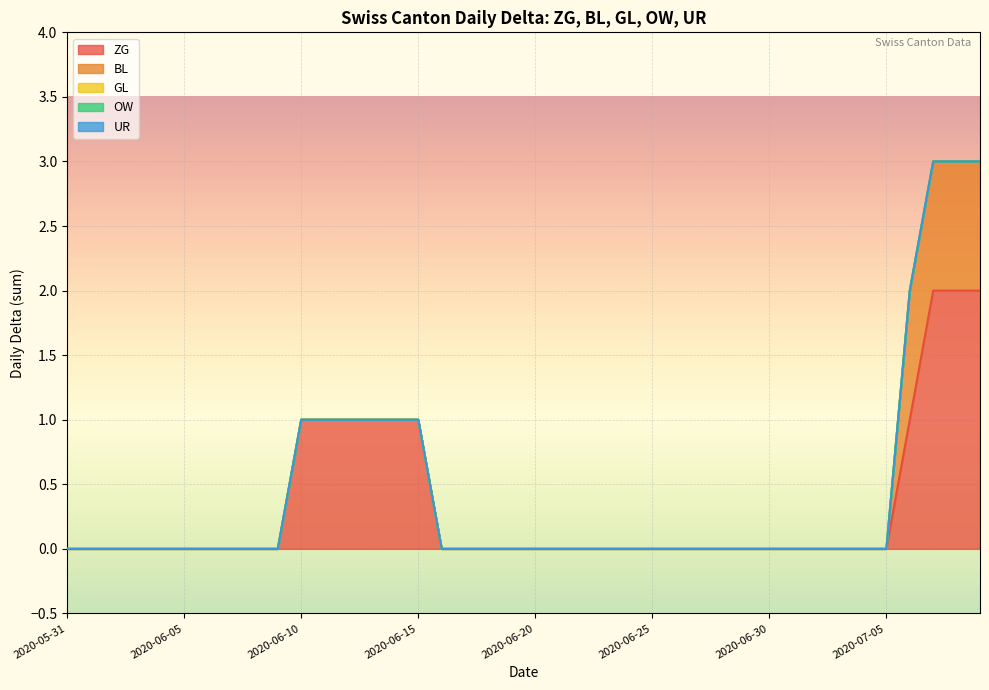

Reading left to right, transcribe all the data shown in this chart.

ZG: 0	0	0	0	0	0	0	0	0	0	1	1	1	1	1	1	0	0	0	0	0	0	0	0	0	0	0	0	0	0	0	0	0	0	0	0	1	2	2	2
BL: 0	0	0	0	0	0	0	0	0	0	0	0	0	0	0	0	0	0	0	0	0	0	0	0	0	0	0	0	0	0	0	0	0	0	0	0	1	1	1	1
GL: 0	0	0	0	0	0	0	0	0	0	0	0	0	0	0	0	0	0	0	0	0	0	0	0	0	0	0	0	0	0	0	0	0	0	0	0	0	0	0	0
OW: 0	0	0	0	0	0	0	0	0	0	0	0	0	0	0	0	0	0	0	0	0	0	0	0	0	0	0	0	0	0	0	0	0	0	0	0	0	0	0	0
UR: 0	0	0	0	0	0	0	0	0	0	0	0	0	0	0	0	0	0	0	0	0	0	0	0	0	0	0	0	0	0	0	0	0	0	0	0	0	0	0	0